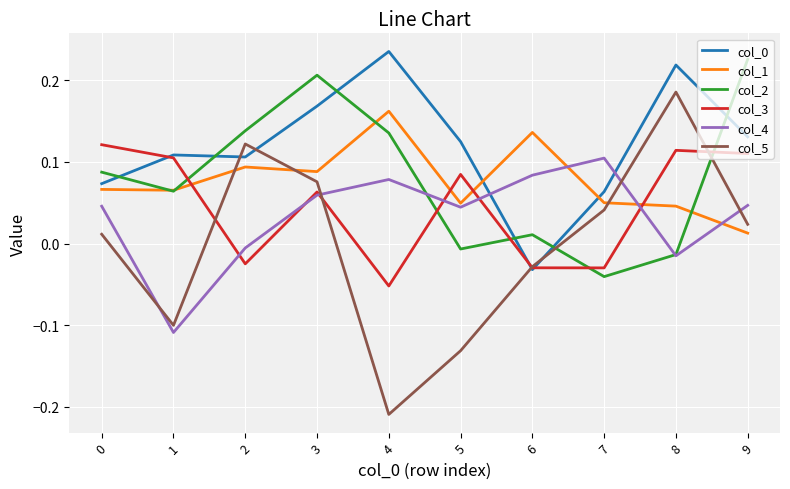

True or false: col_2 has a value of 0.1 at 1.

True